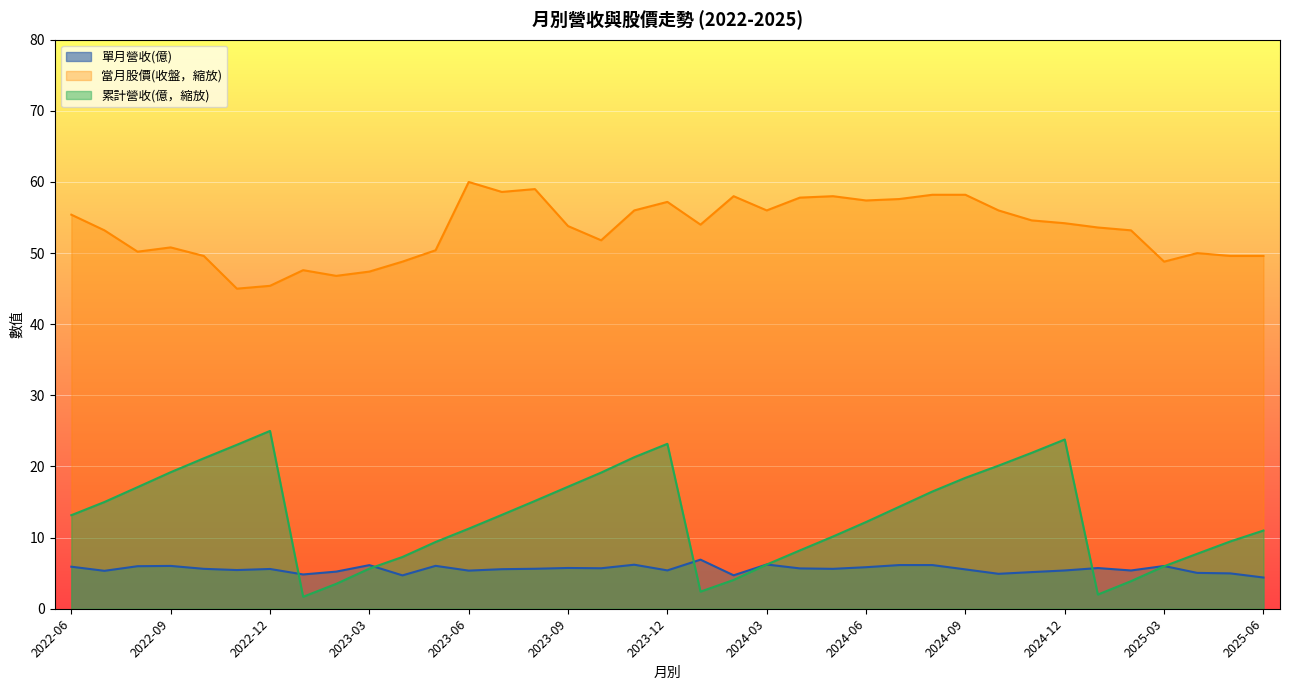

What is the minimum value for 當月股價(收盤，縮放)?

45.0